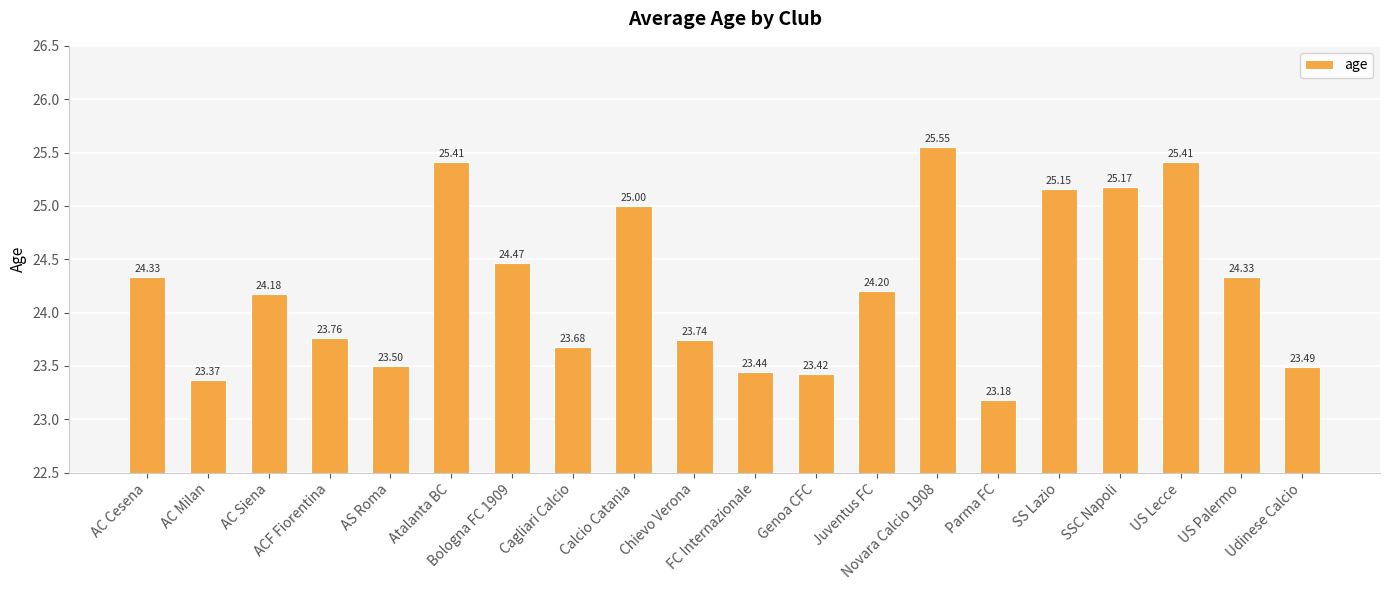

What is the difference between the second highest and second lowest values?

2.0